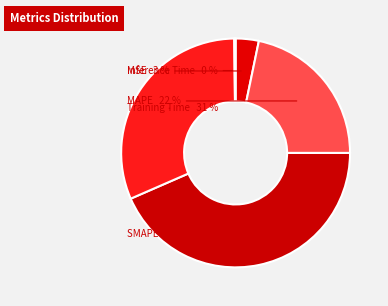

Combined, do MAPE and MSE account for over 50%?

No